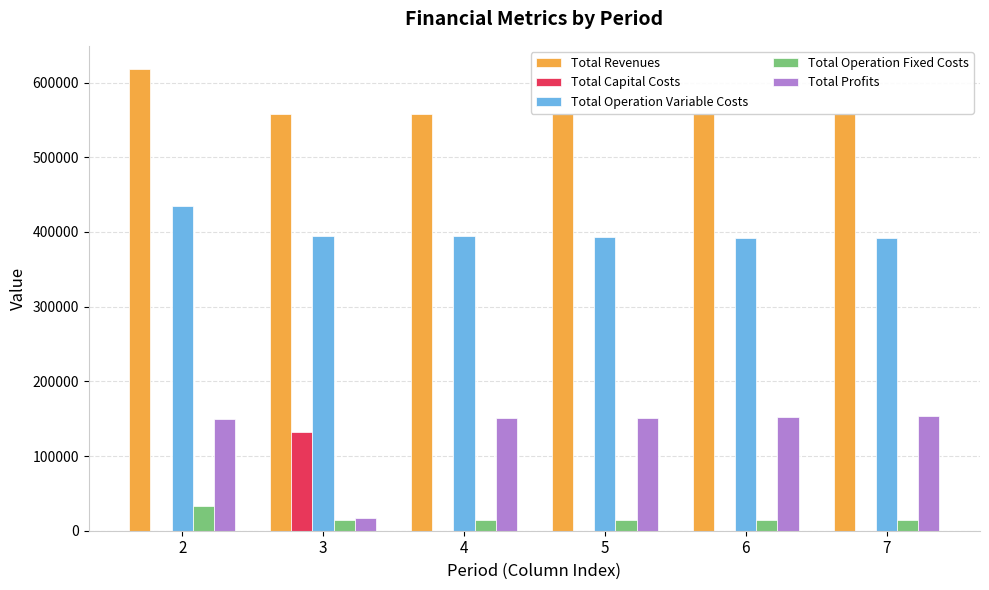

What is the greatest value displayed?

618301.2